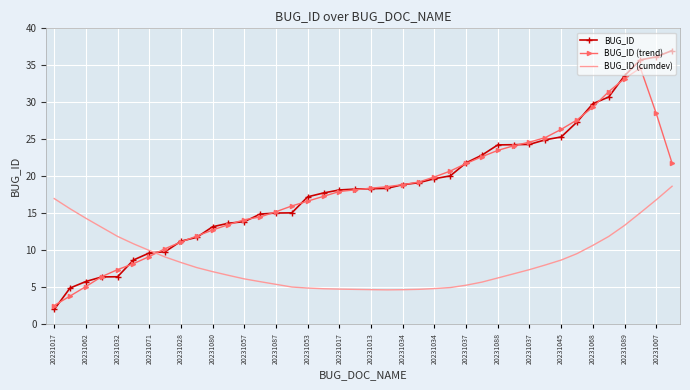

List the series in order of their peak value, lowest first.

BUG_ID (cumdev), BUG_ID (trend), BUG_ID